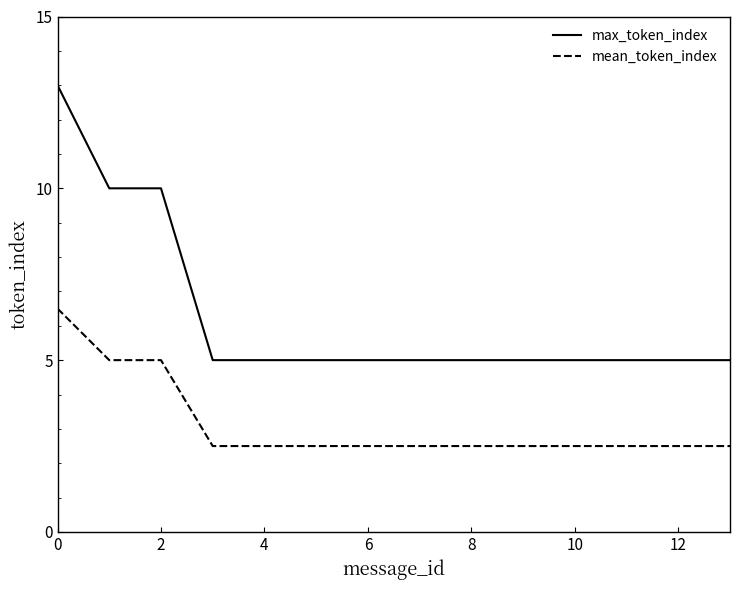

Which series has the widest spread of values?

max_token_index